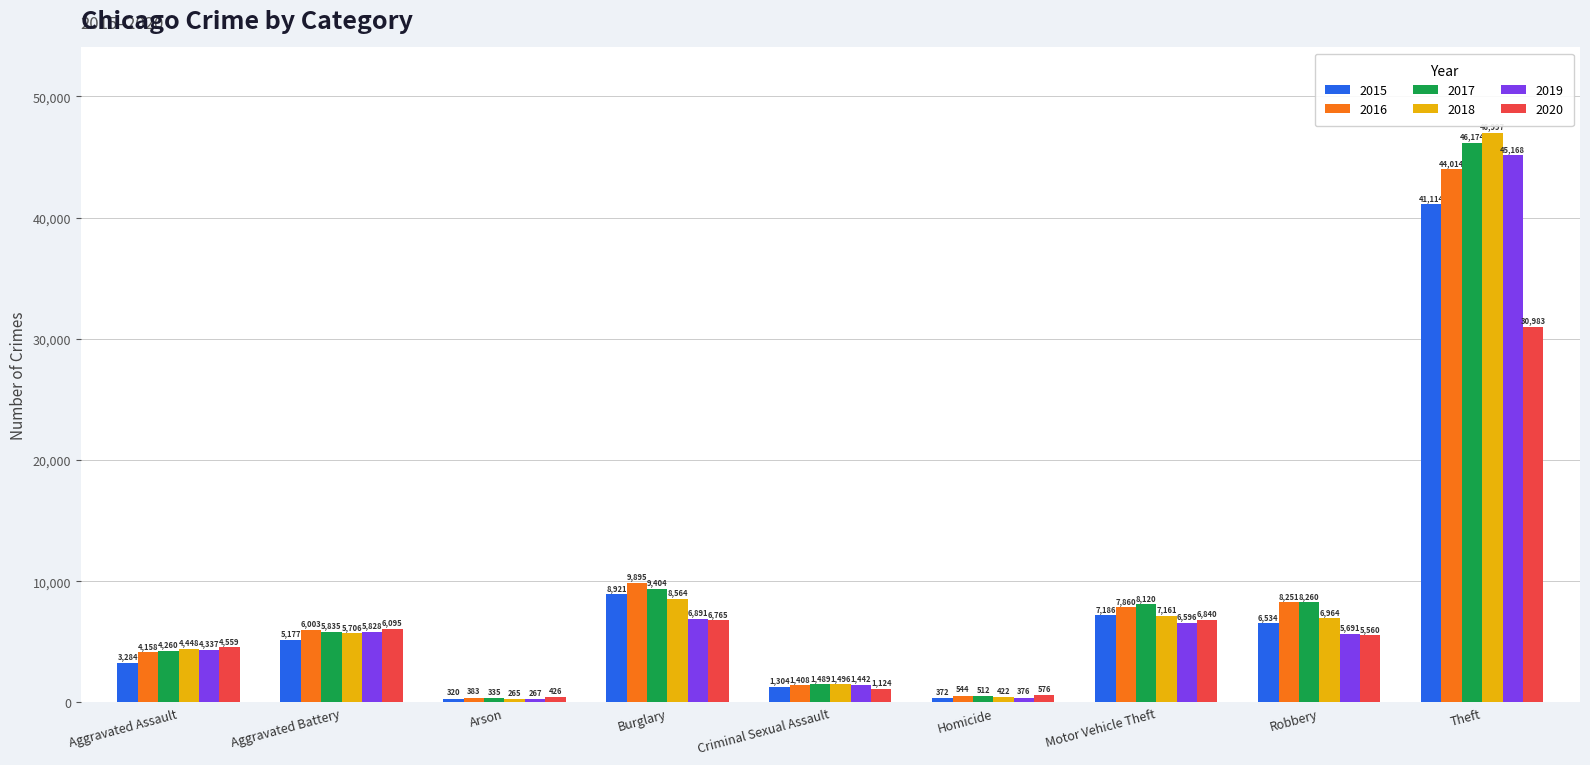

What value does the 2019 series have at Homicide, to the nearest 100?

400